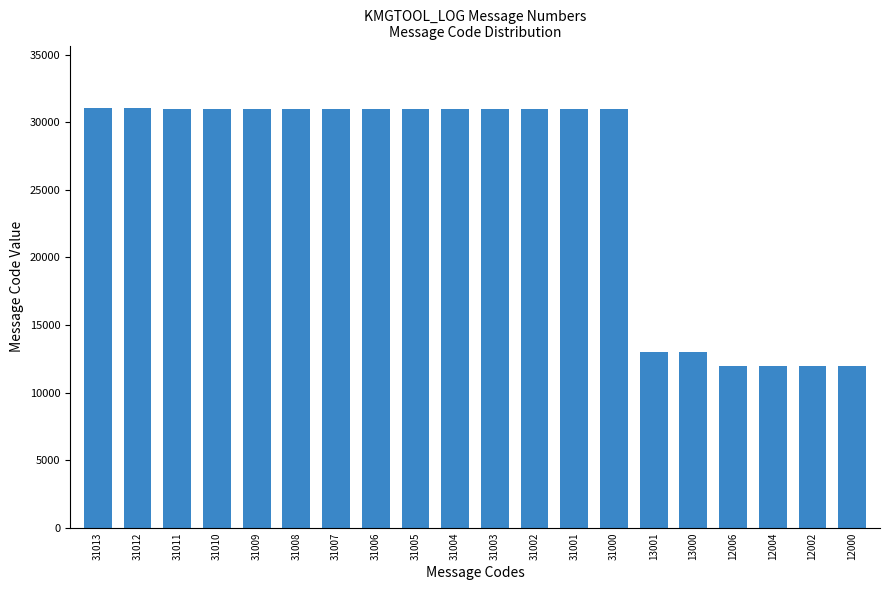

At which label is the value closest to 21506?

13001